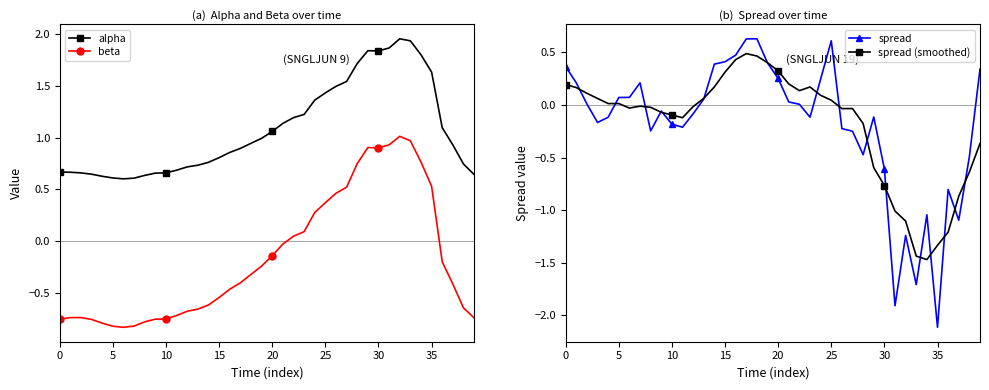

Which has a higher value, 32 or 37?

32